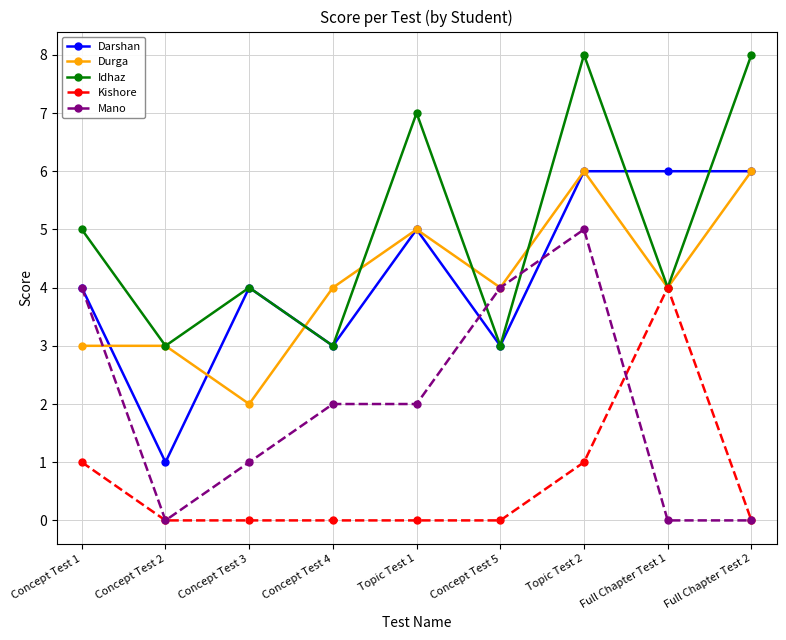

How many interior local peaks does the Idhaz series have?

3